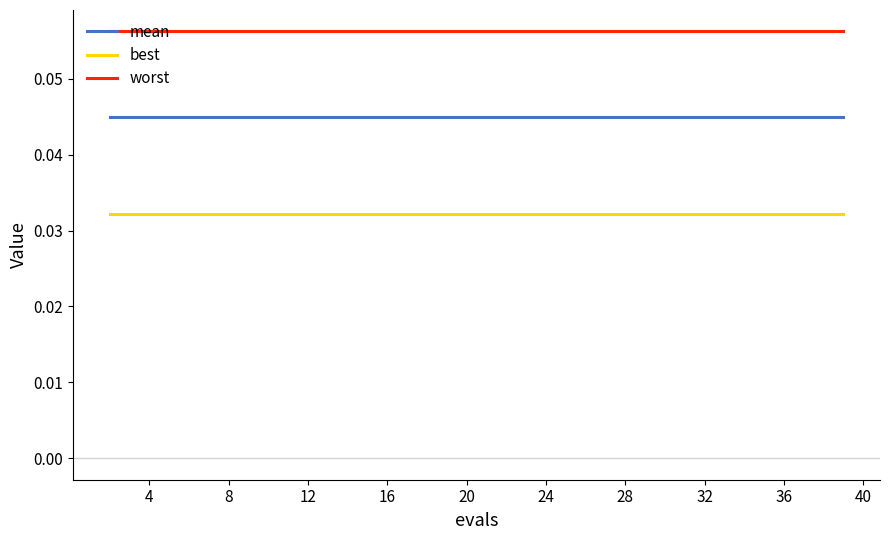

True or false: best and mean cross at least once.

False